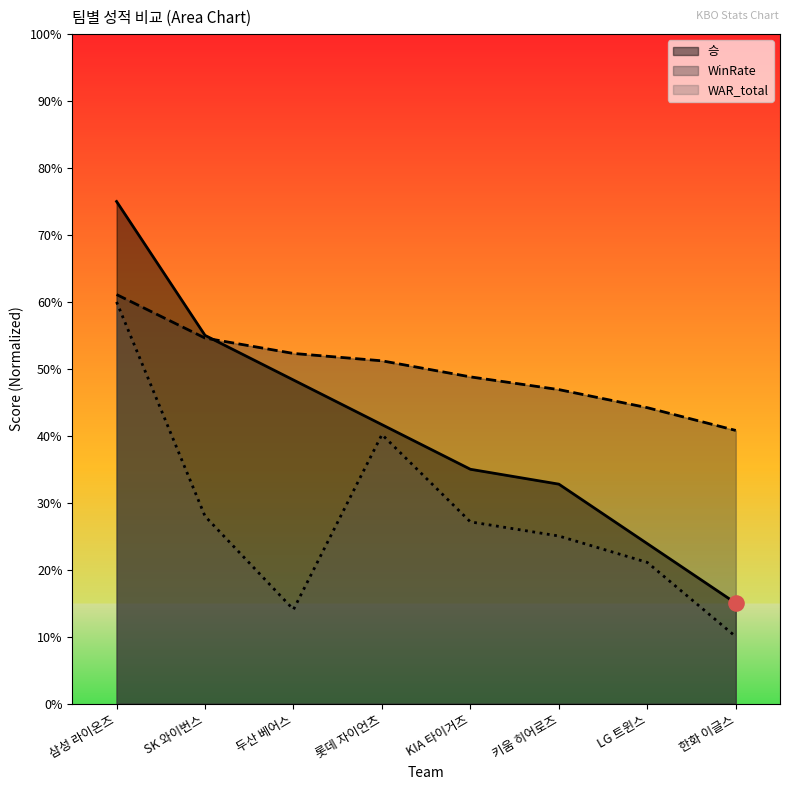

Which series reaches the maximum Y coordinate?

승